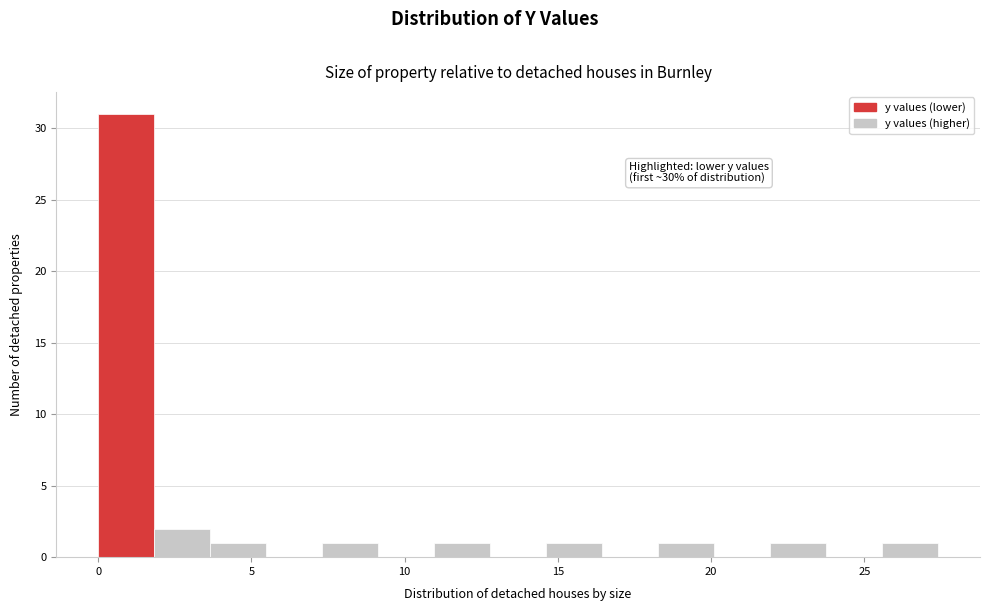

Read against the x-axis, roughly where is the centre of the tallest bar?

1.0